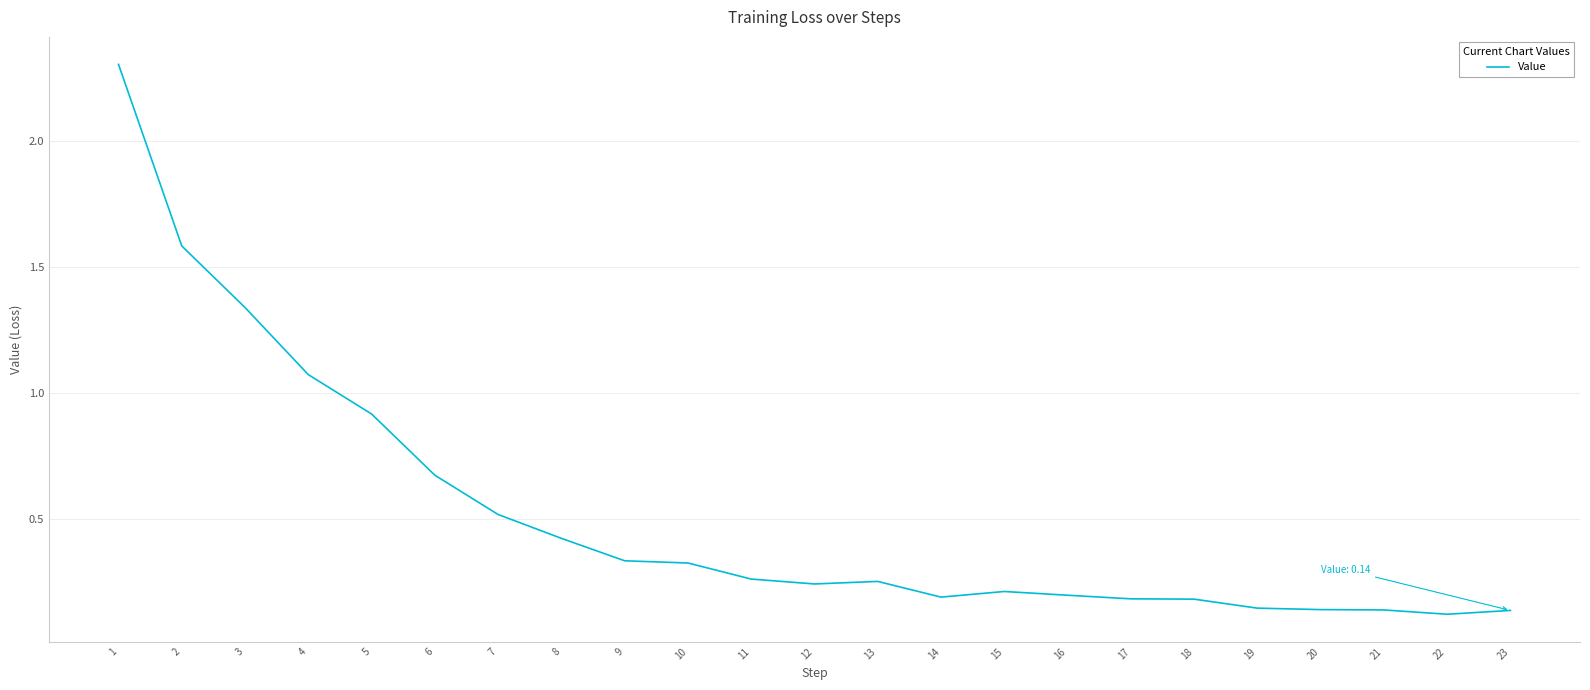

Which category has the highest value across all series?

1